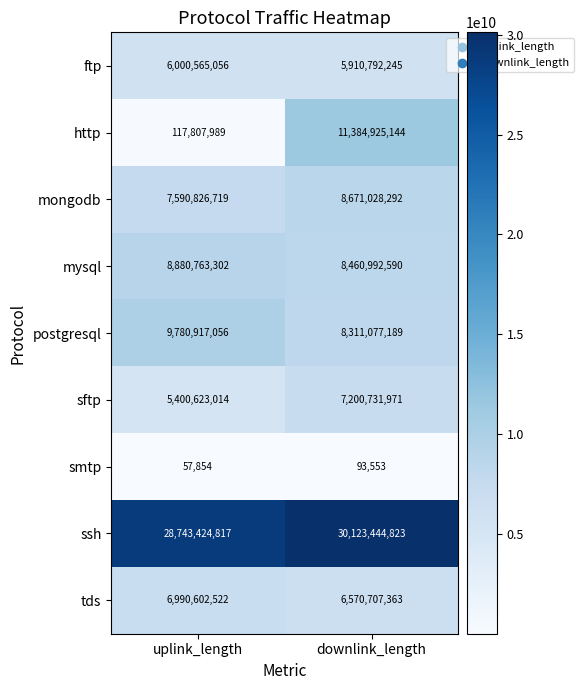

Reading right to left, what are all the values shown in this chart?

ftp: downlink_length=5910792245	uplink_length=6000565056
http: downlink_length=11384925144	uplink_length=117807989
mongodb: downlink_length=8671028292	uplink_length=7590826719
mysql: downlink_length=8460992590	uplink_length=8880763302
postgresql: downlink_length=8311077189	uplink_length=9780917056
sftp: downlink_length=7200731971	uplink_length=5400623014
smtp: downlink_length=93553	uplink_length=57854
ssh: downlink_length=30123444823	uplink_length=28743424817
tds: downlink_length=6570707363	uplink_length=6990602522